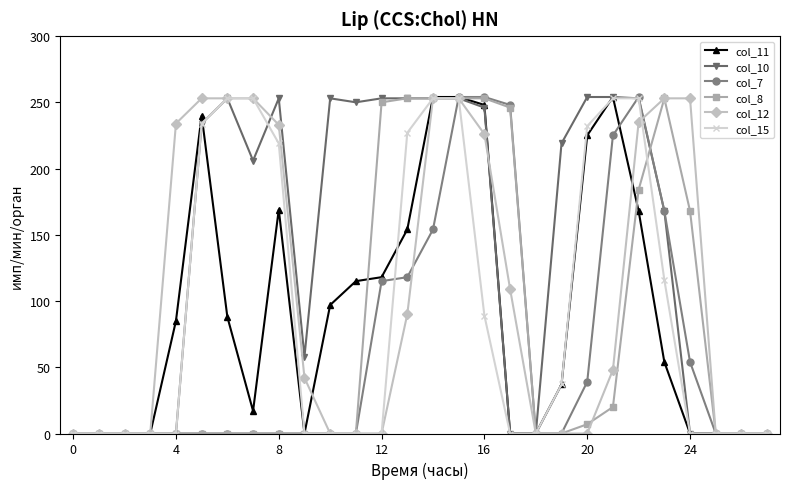

What is the value of the col_10 point at the 14th from the left?

253